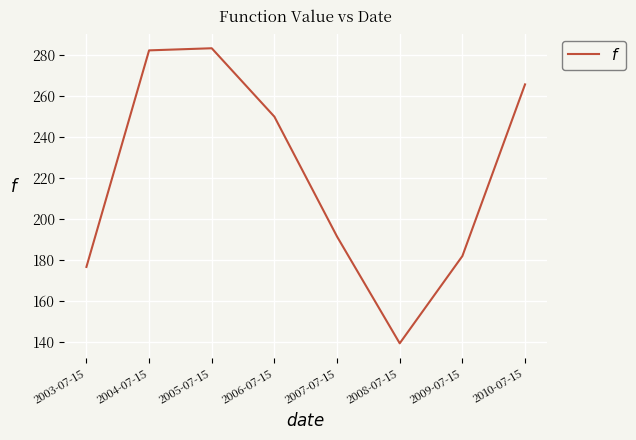

How many interior local valleys (lower than both neighbors) does the data have?

1